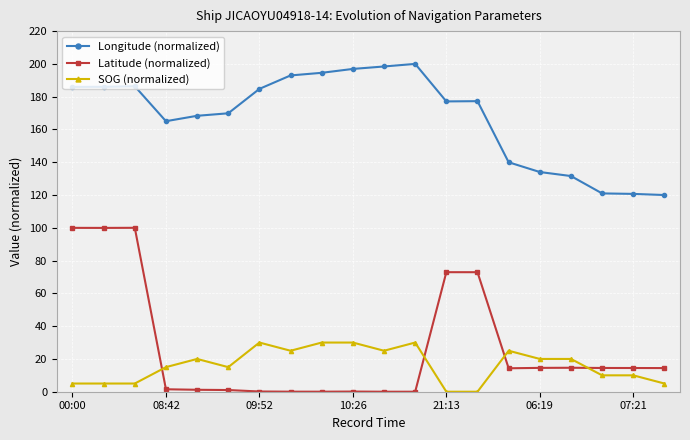

Rank the series by their maximum value, from lowest to highest.

SOG (normalized), Latitude (normalized), Longitude (normalized)